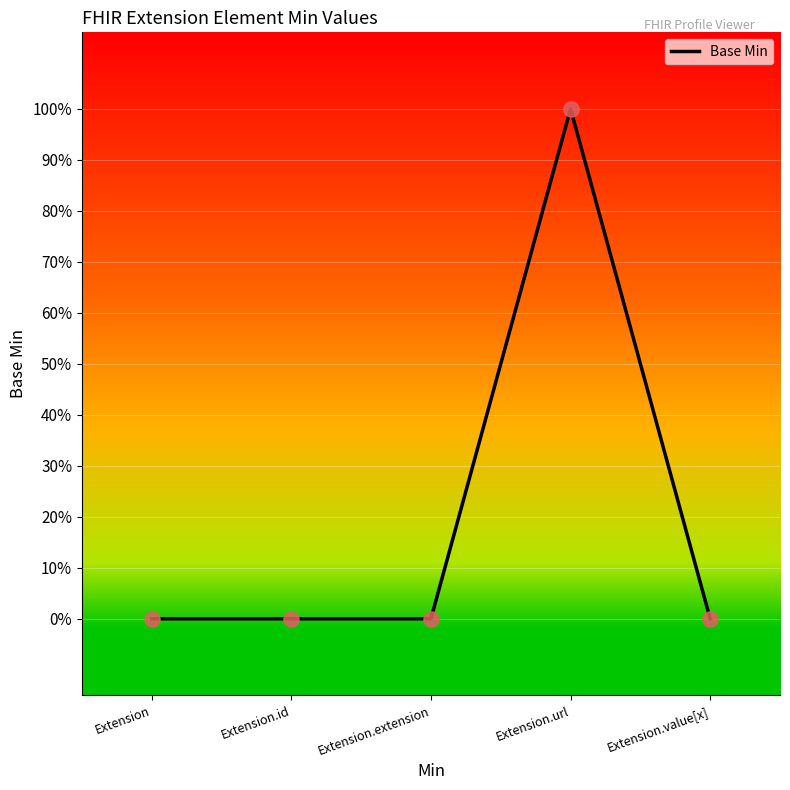

Between Extension.url and Extension.id, which is larger?

Extension.url